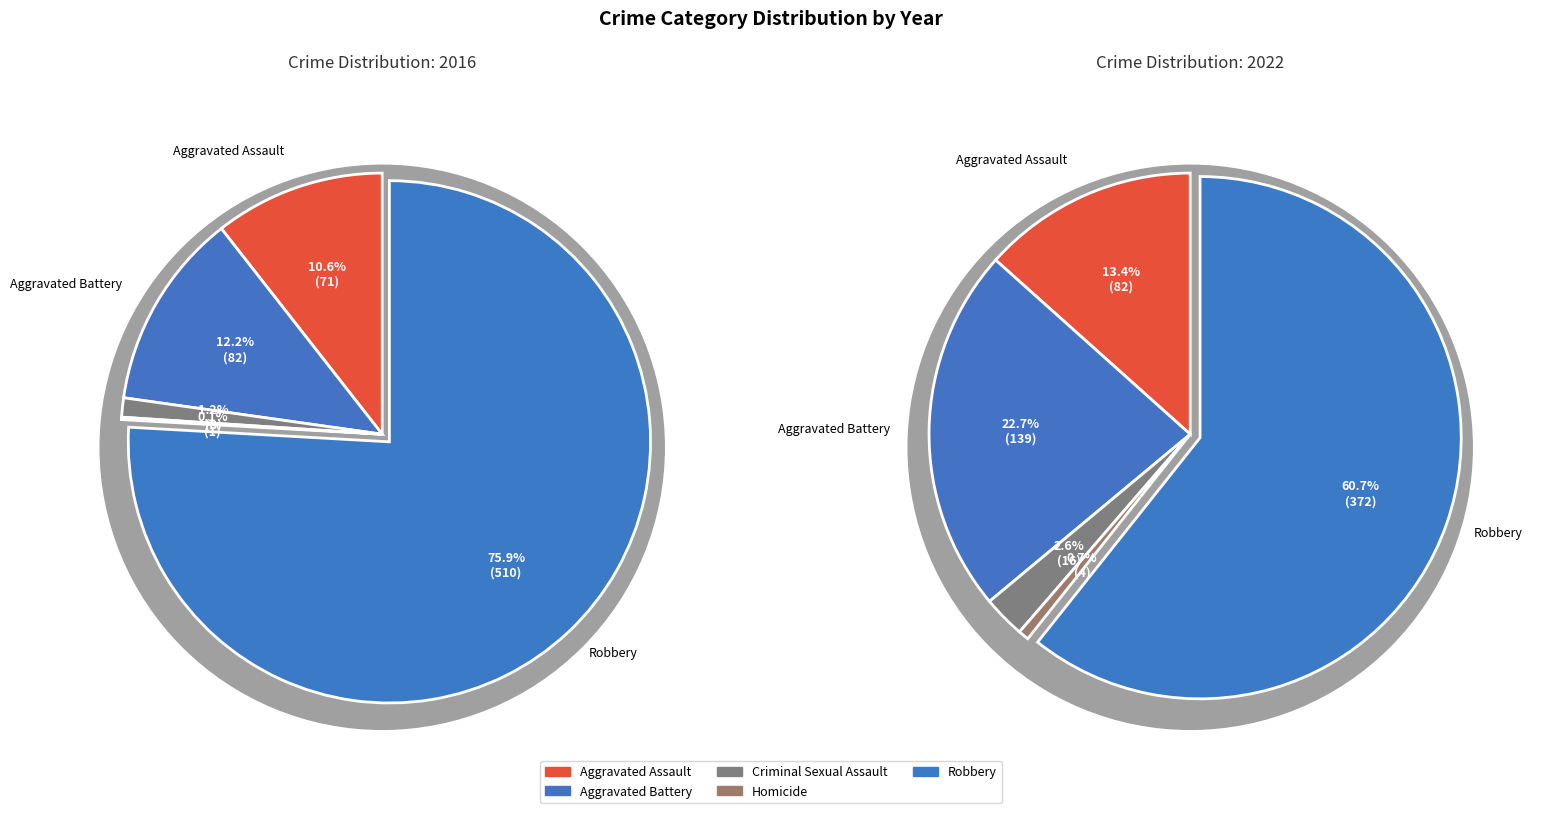

Which series has the widest spread of values?

2016